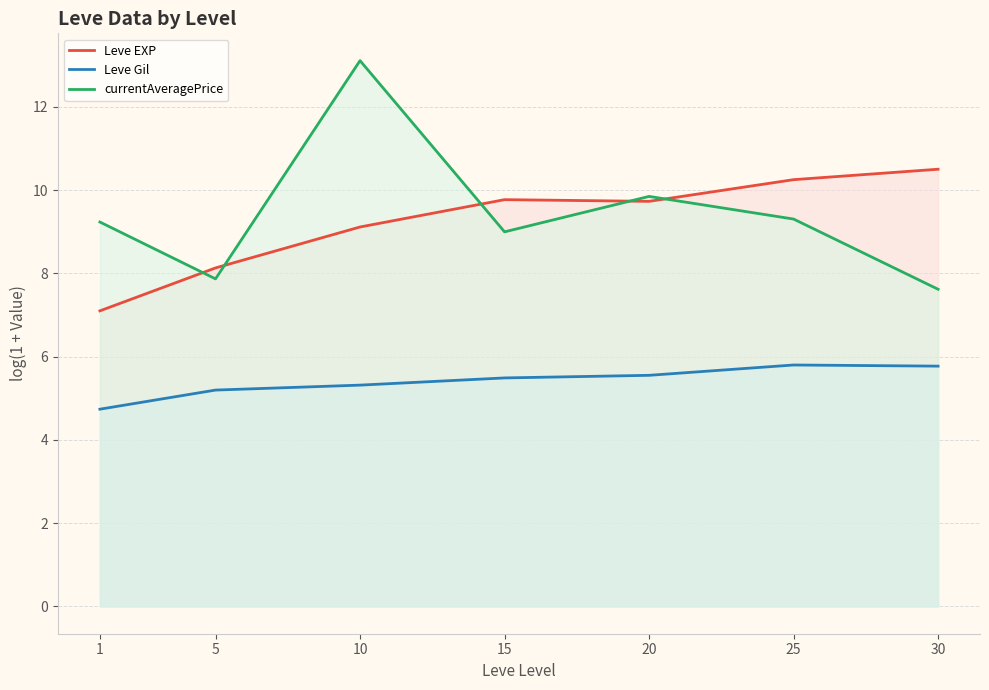

What is the difference between the highest and lowest values at 10?

7.8